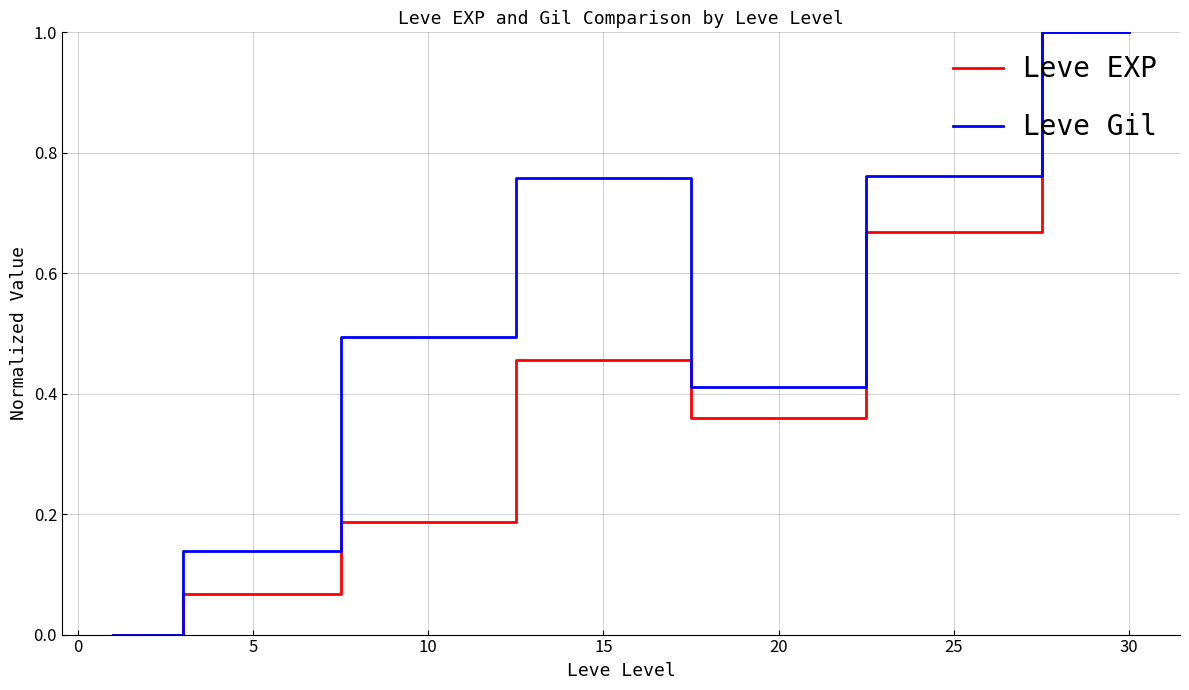

Which series has the largest total across all categories?

Leve Gil